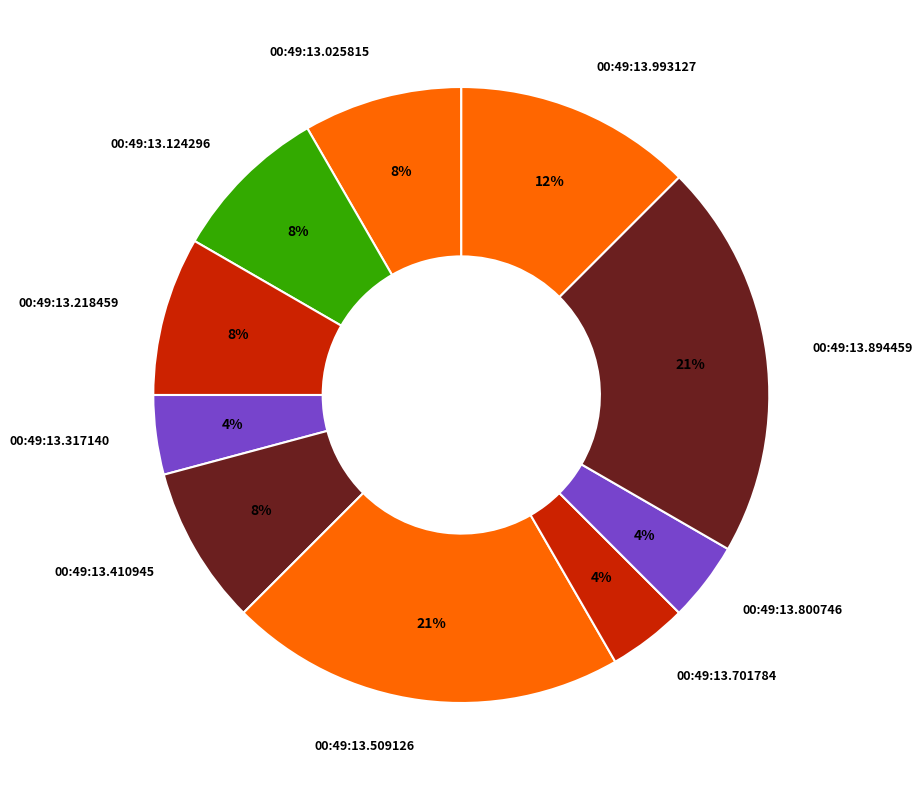

True or false: 00:49:13.509126 accounts for 32% of the total.

False